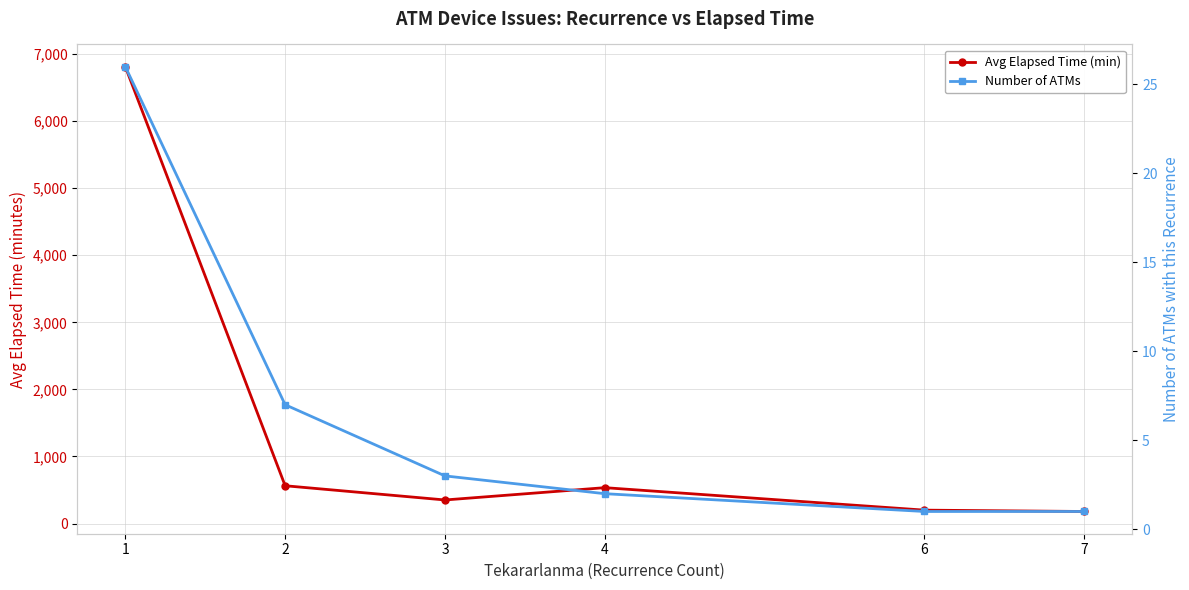

True or false: Number of ATMs has a value of 3.0 at 3.

True